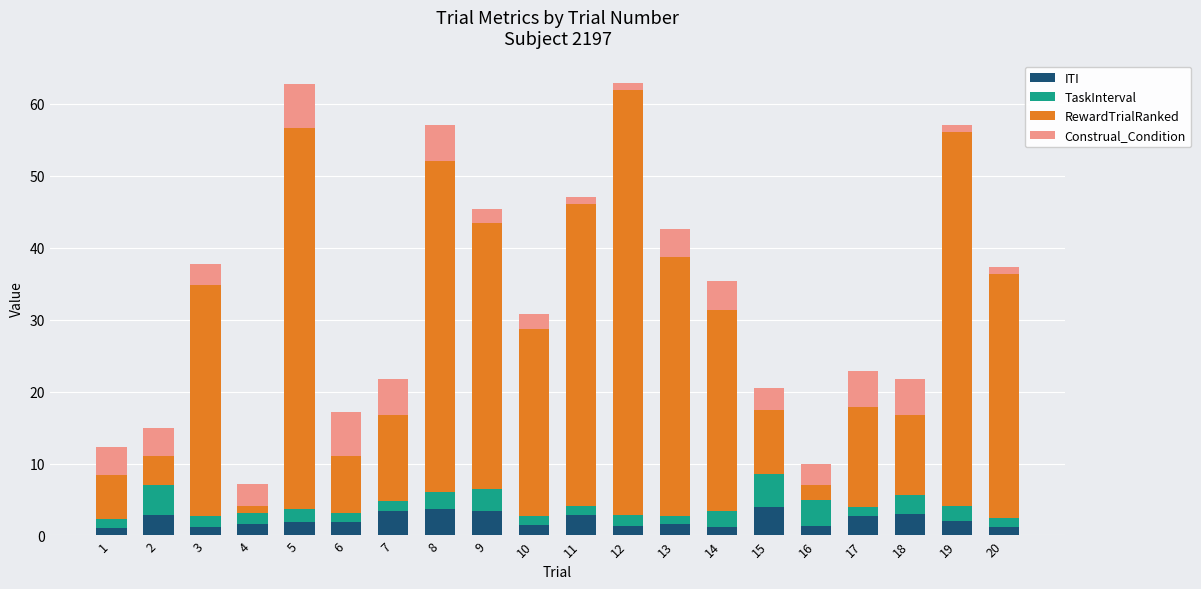

Are the bars horizontal?

No